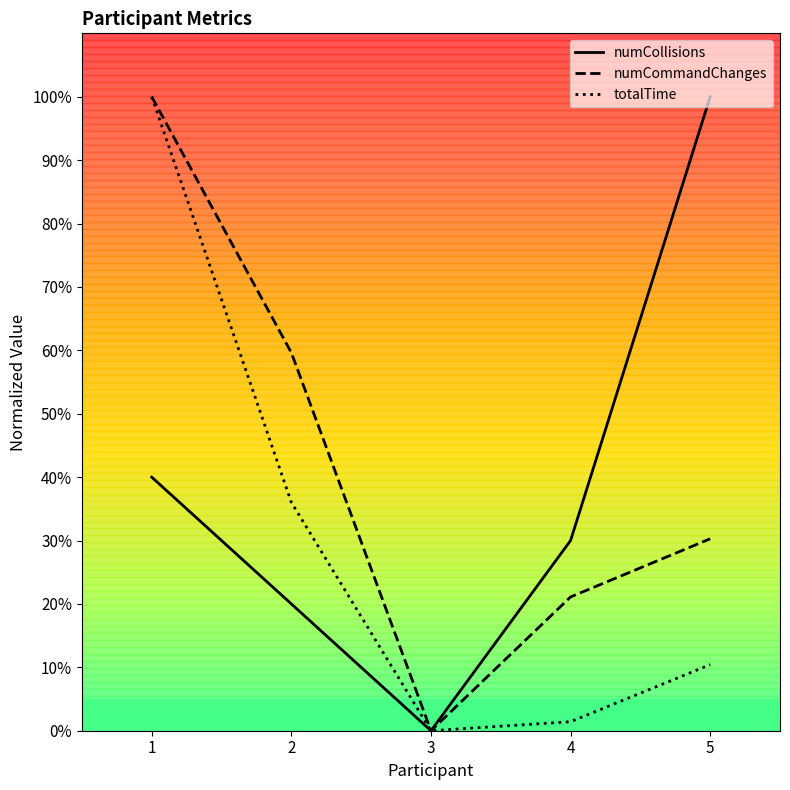

Which series has the largest total across all categories?

numCommandChanges